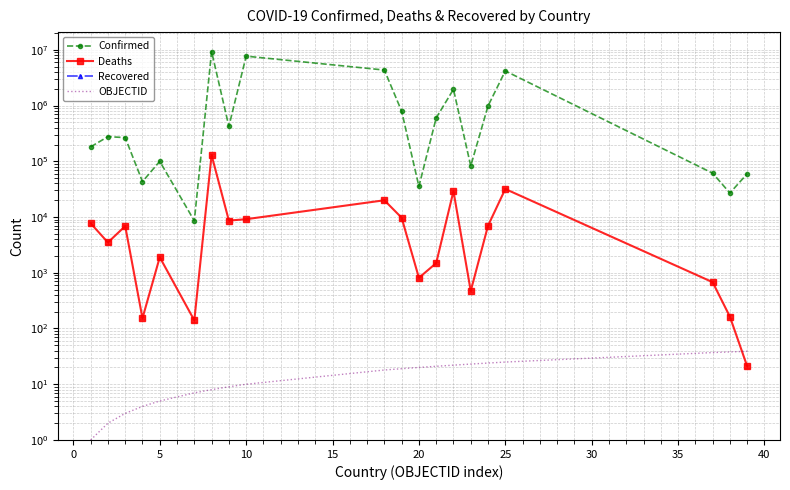

What is the difference between the second highest and minimum values in the Deaths series?

31814